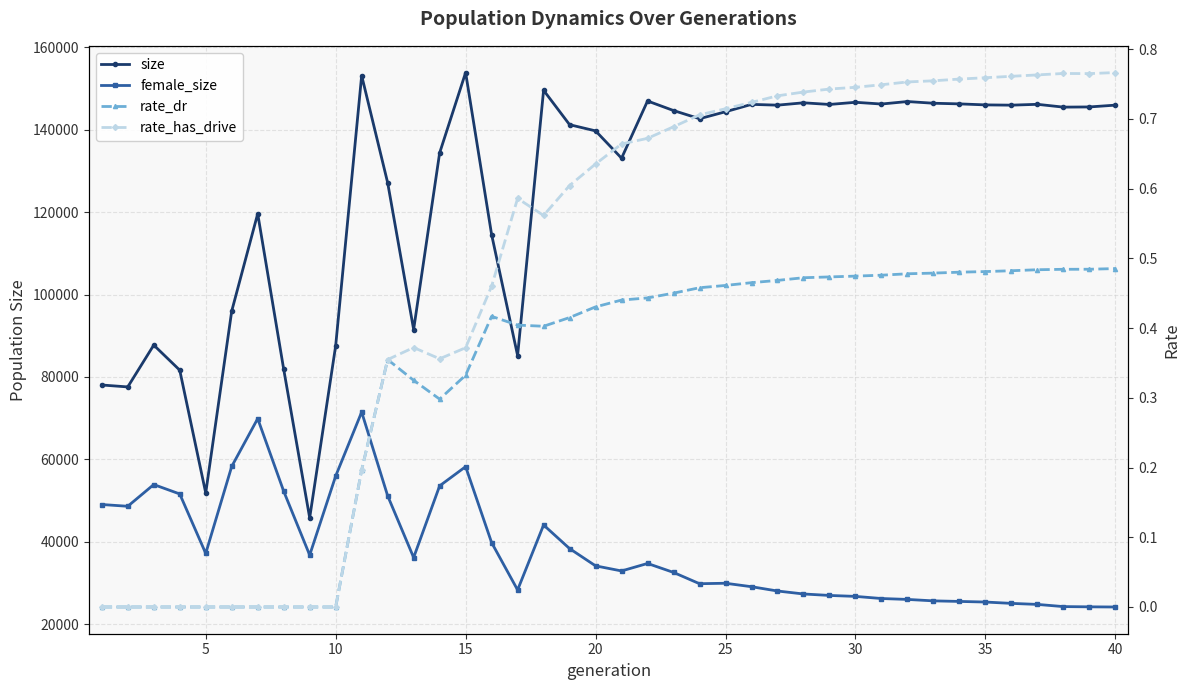

What is the minimum value for female_size?

24222.0